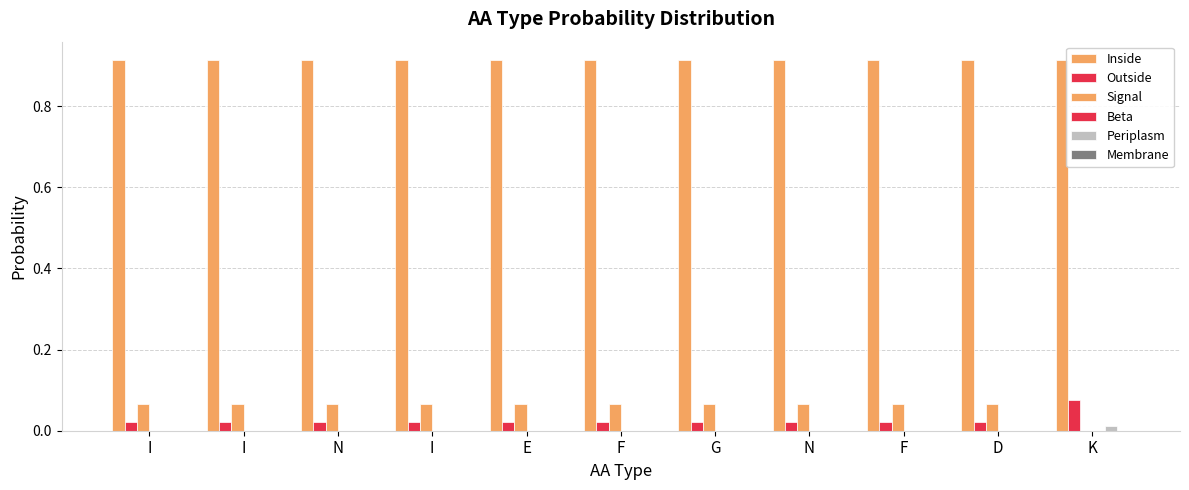

List the labels in order of Periplasm value, smallest first.

I, I, N, I, E, F, G, N, F, D, K